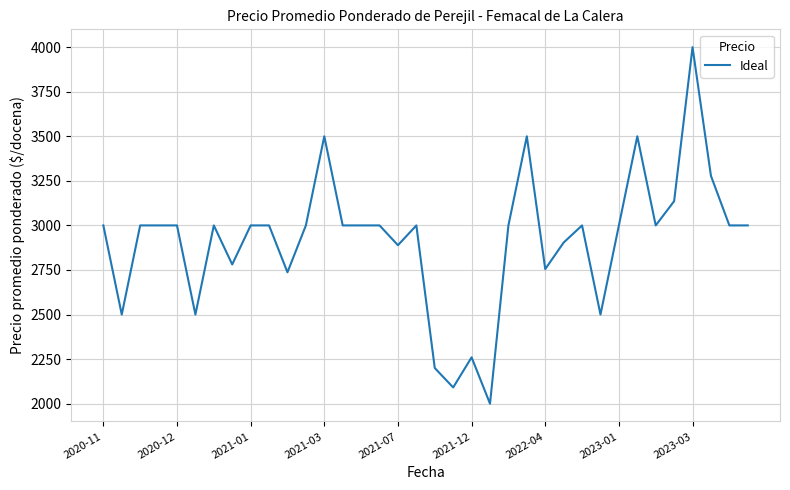

What is the greatest value displayed?

4000